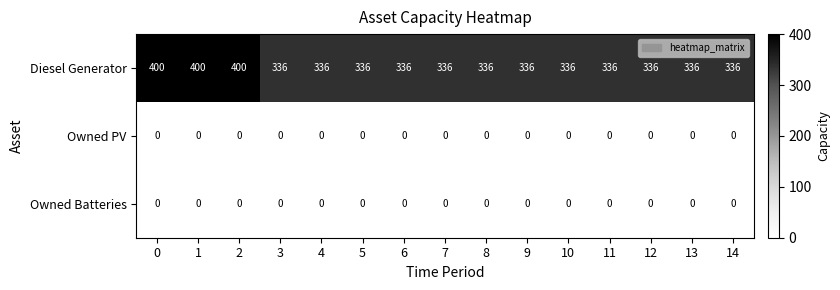

Which series has the largest range (max minus min)?

Diesel Generator